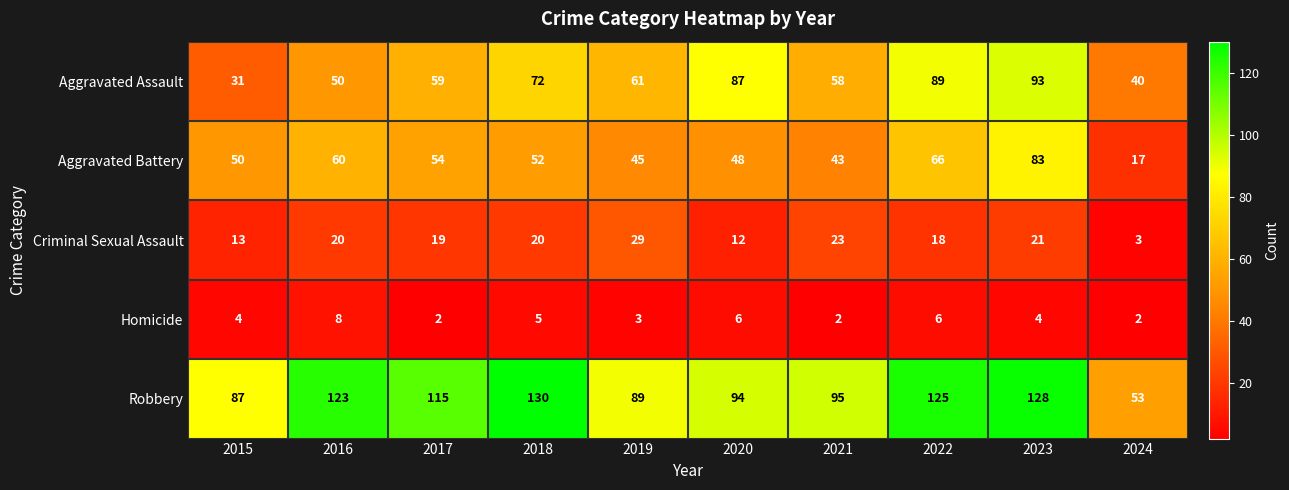

Which series changed the most between 2016 and 2019?

Robbery